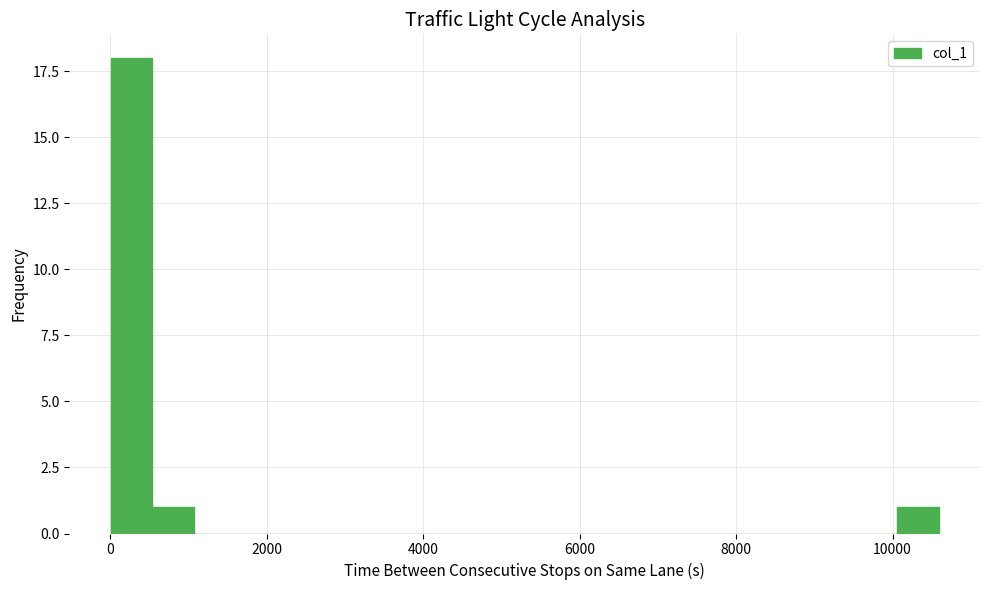

Around what value on the x-axis is the tallest bar? Give the approximate position of its centre, as read against the axis.

200